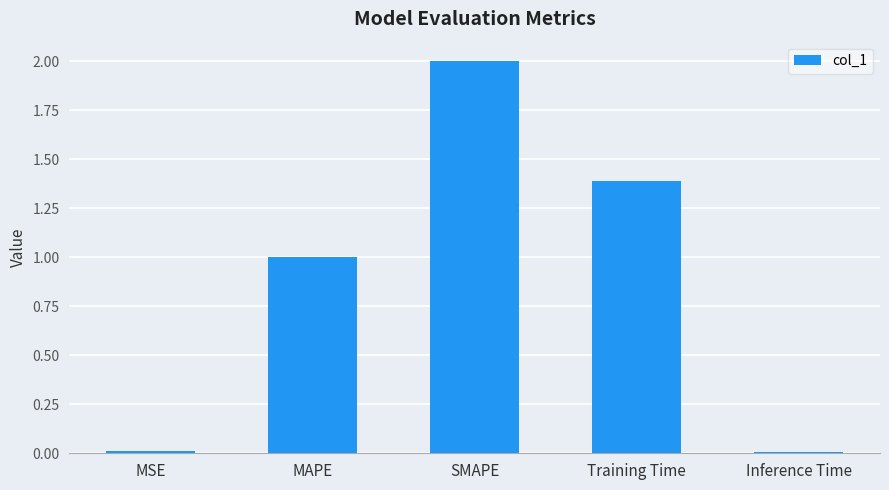

What is the change in value from MAPE to SMAPE?

+1.0